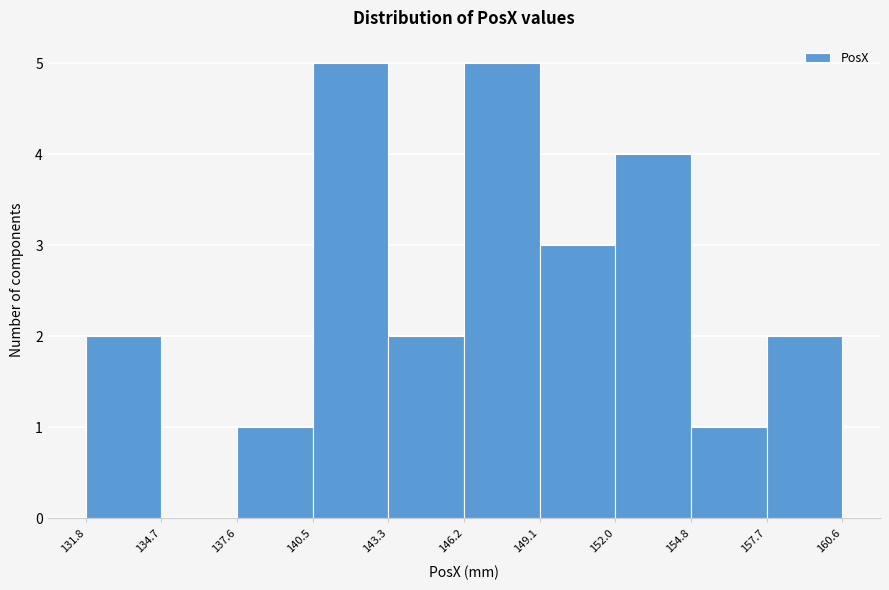

Reading left to right, transcribe this chart: for each bar, give the range it covers on the x-axis and its height. The values are not printed on the chart, so give them approximately, as read against the axis.

131.8 to 134.7: 2
134.7 to 137.6: 0
137.6 to 140.5: 1
140.5 to 143.3: 5
143.3 to 146.2: 2
146.2 to 149.1: 5
149.1 to 152.0: 3
152.0 to 154.8: 4
154.8 to 157.7: 1
157.7 to 160.6: 2